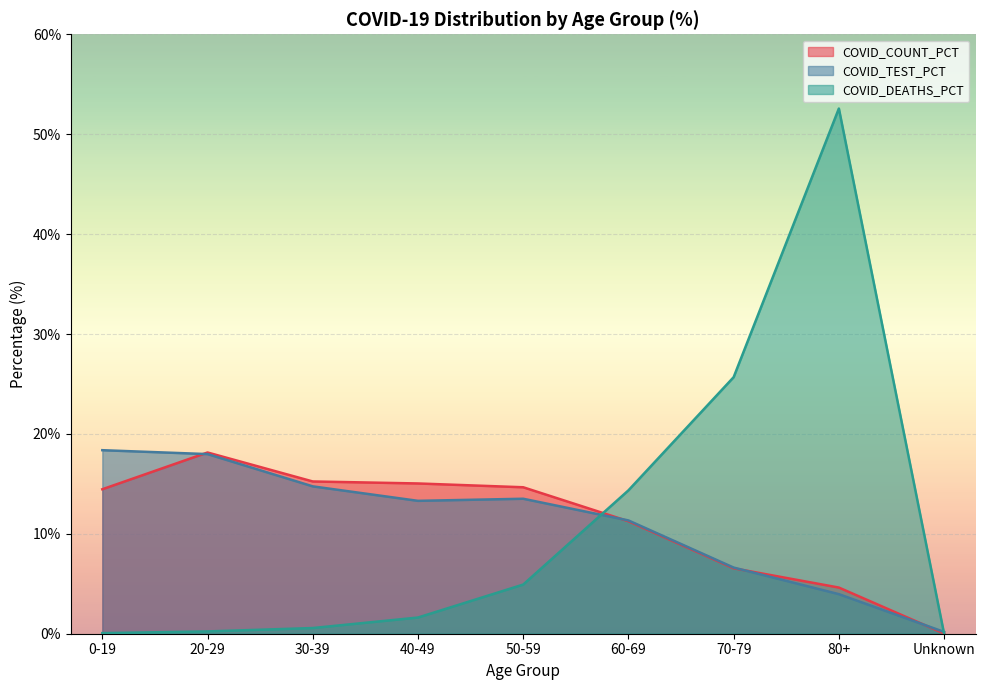

At how many categories does at least one series exceed 9?

8